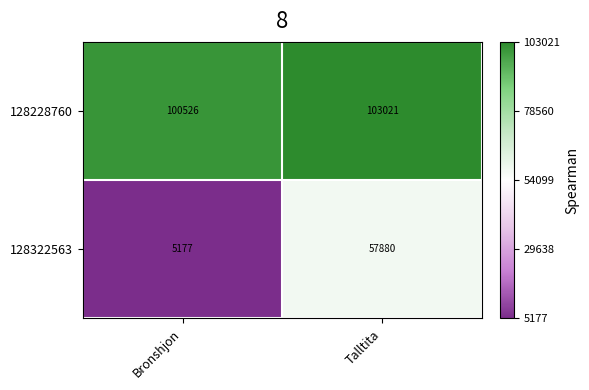

Rank the series by their average value, from lowest to highest.

128322563, 128228760